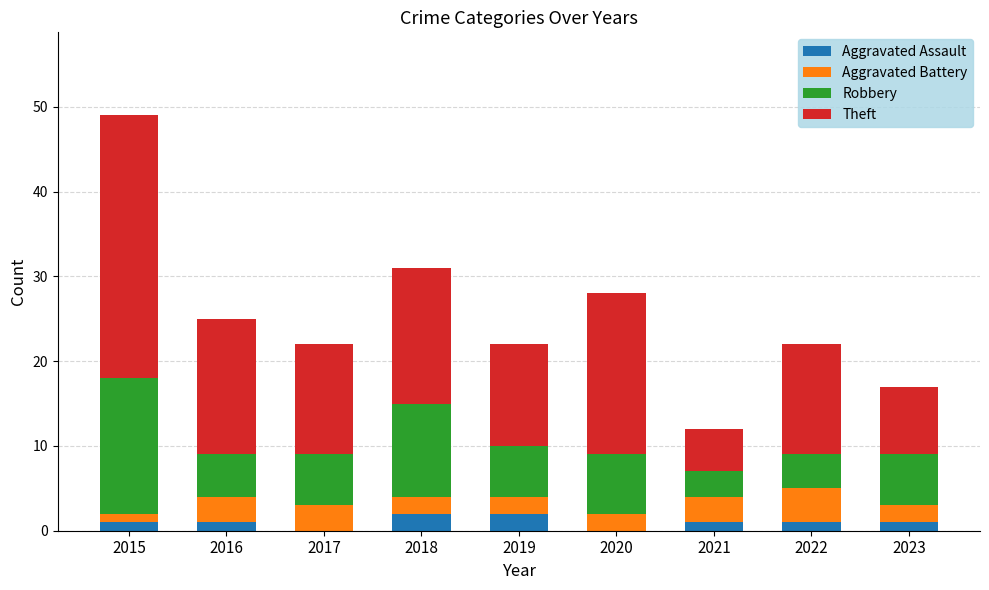

How many distinct data groups are displayed?

4